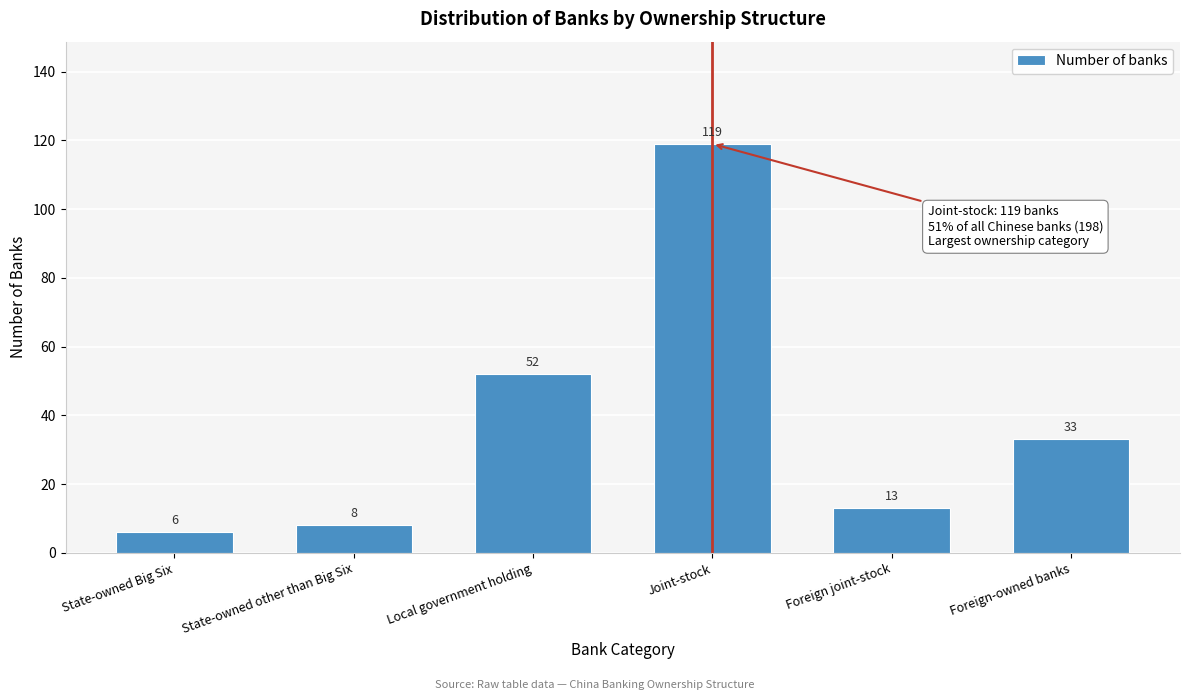

Reading left to right, transcribe all the data shown in this chart.

State-owned Big Six=6	State-owned other than Big Six=8	Local government holding=52	Joint-stock=119	Foreign joint-stock=13	Foreign-owned banks=33